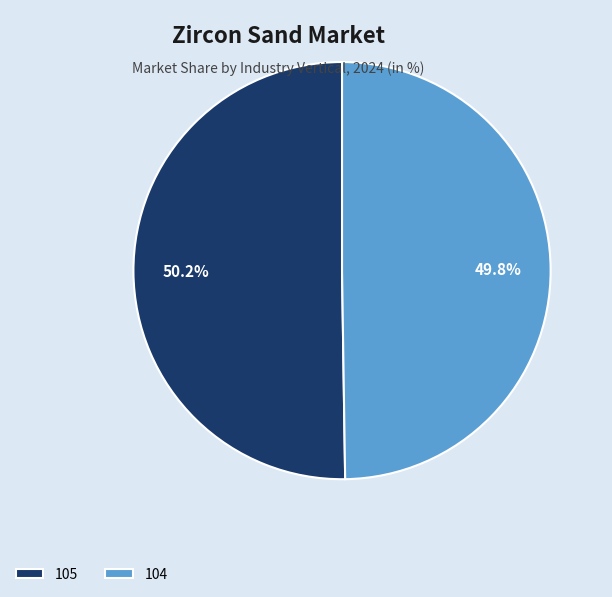

What is the total percentage of 104 and 105?

100.0%